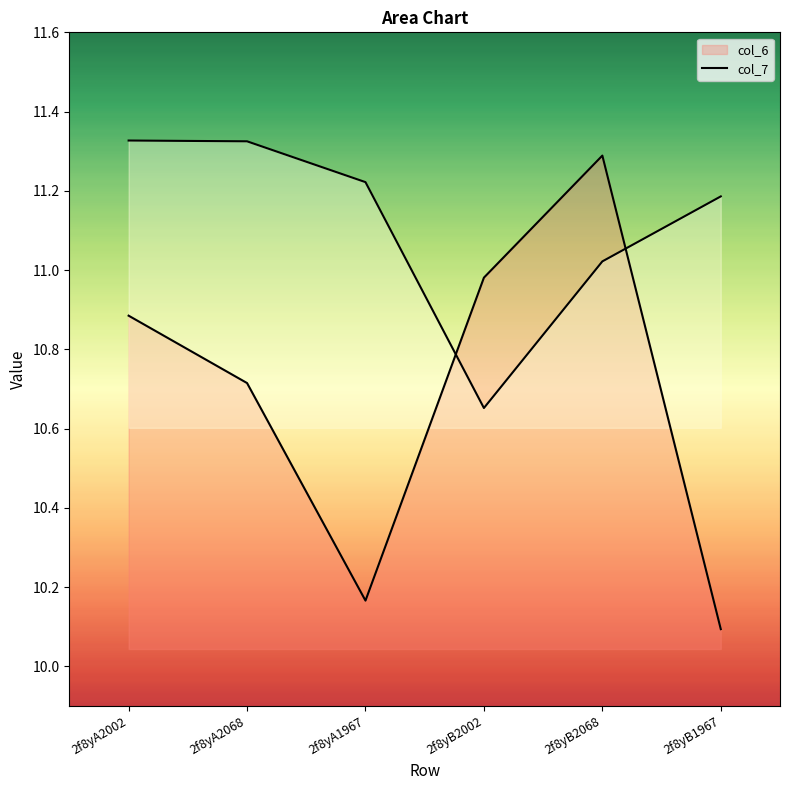

True or false: col_6 has a value of 11.0 at 2f8yB2002.

True